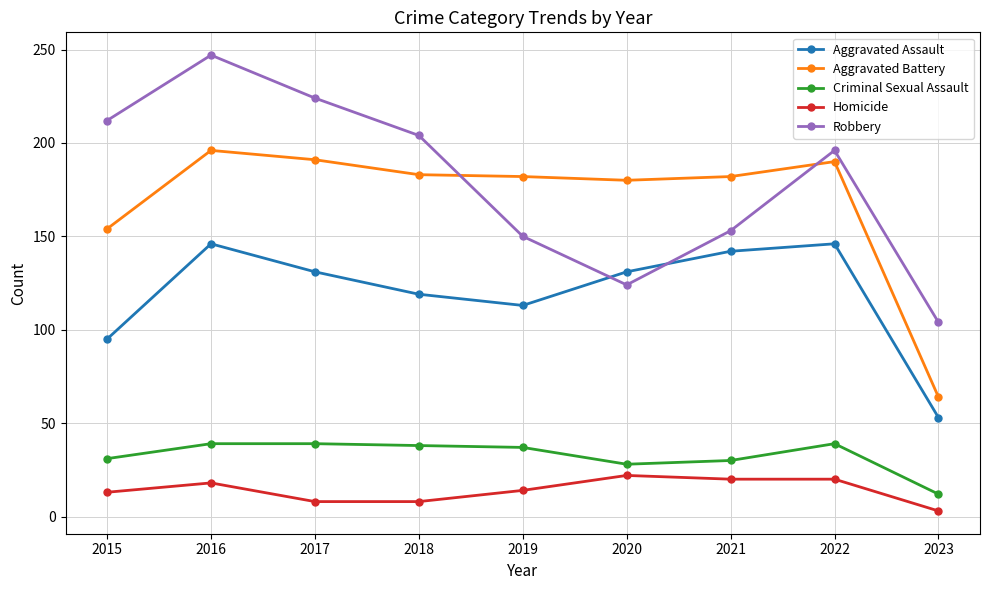

Between 2018 and 2021, which series saw the biggest shift?

Robbery